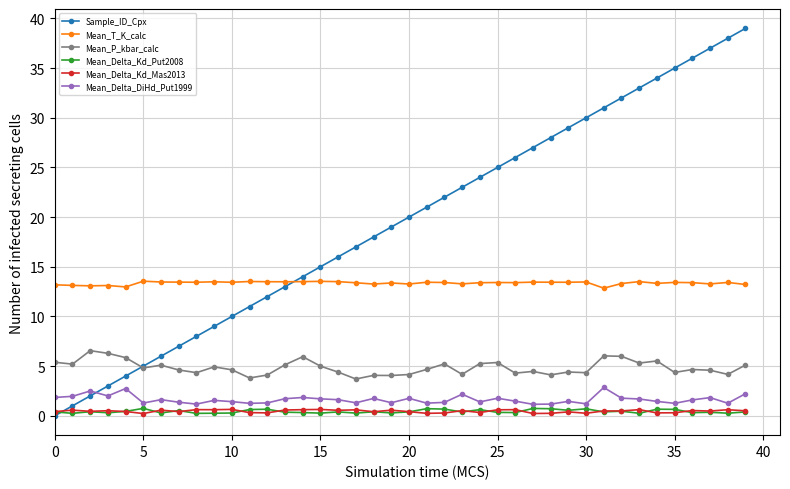

True or false: Mean_Delta_Kd_Mas2013 and Mean_P_kbar_calc cross at least once.

False